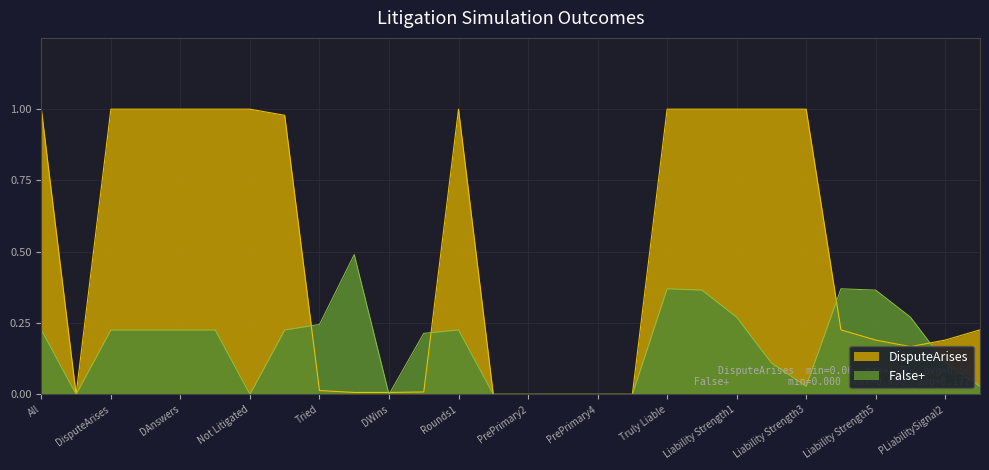

At which label does False+ reach its minimum?

NoDispute